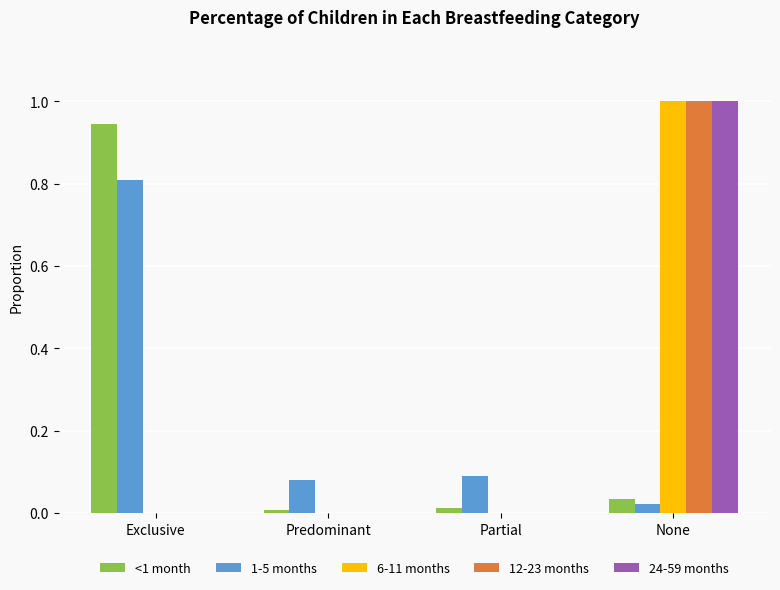

Count the number of data series in this chart.

5